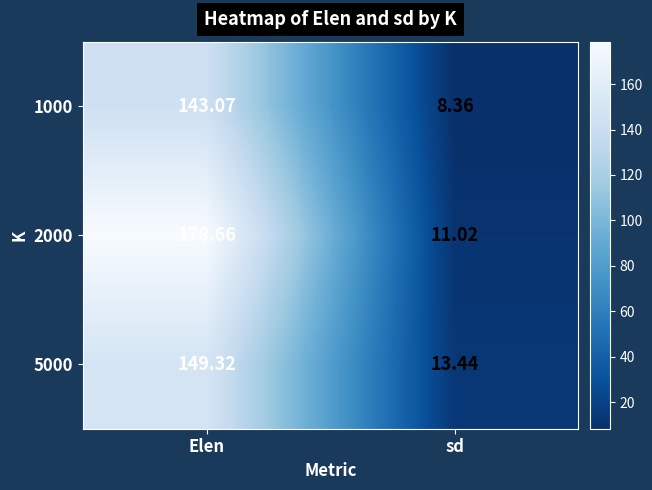

At which label does 2000 first exceed 178?

Elen